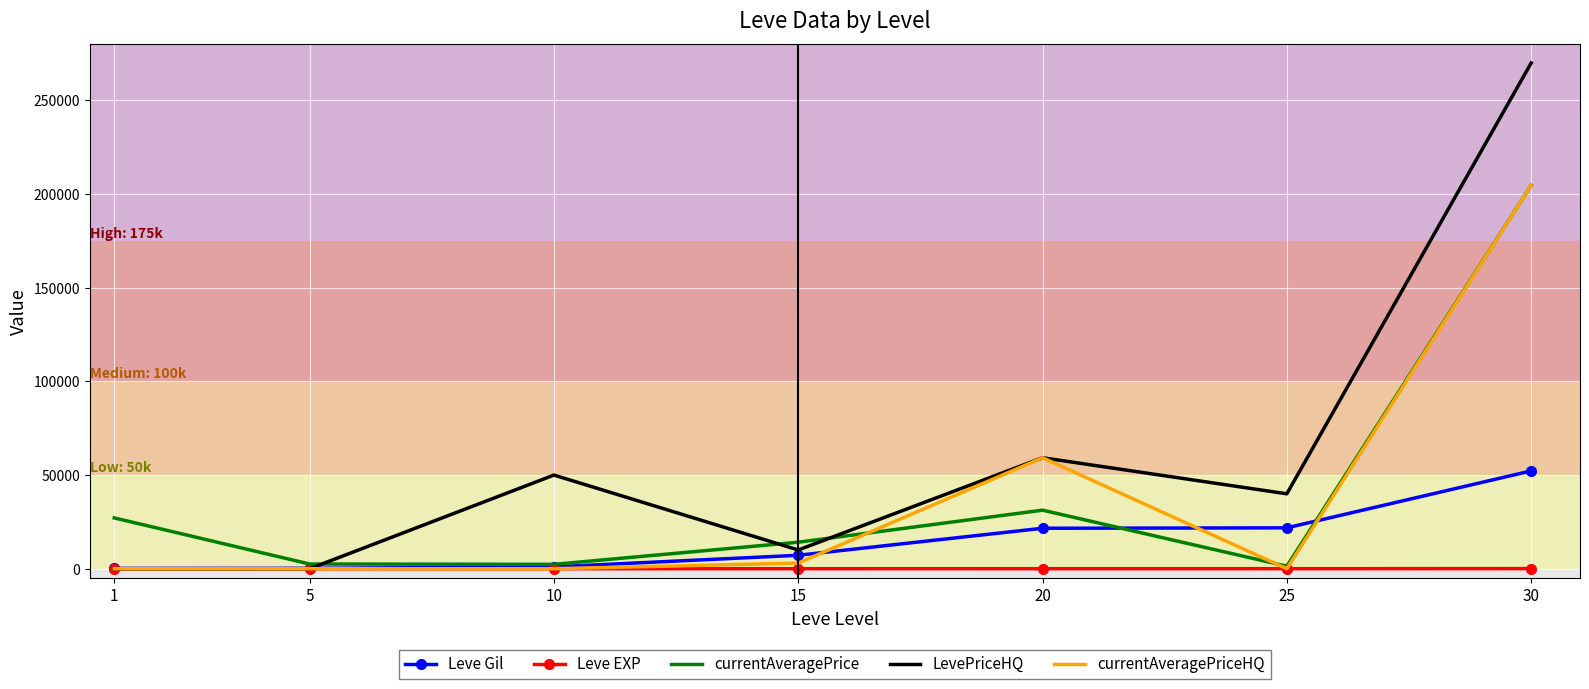

At which category is the sum across all series the highest?

30